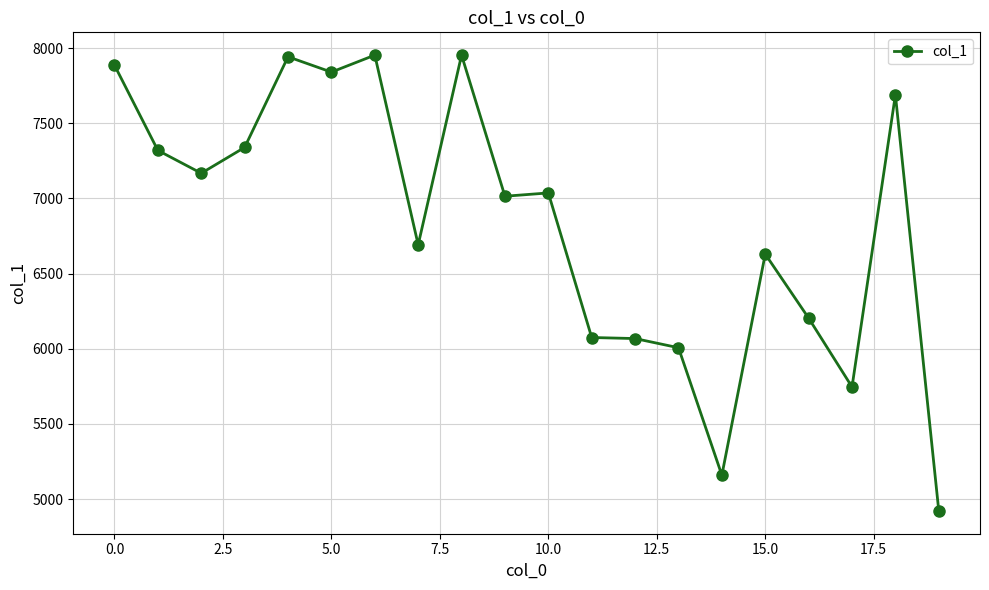

What is the average value?

6833